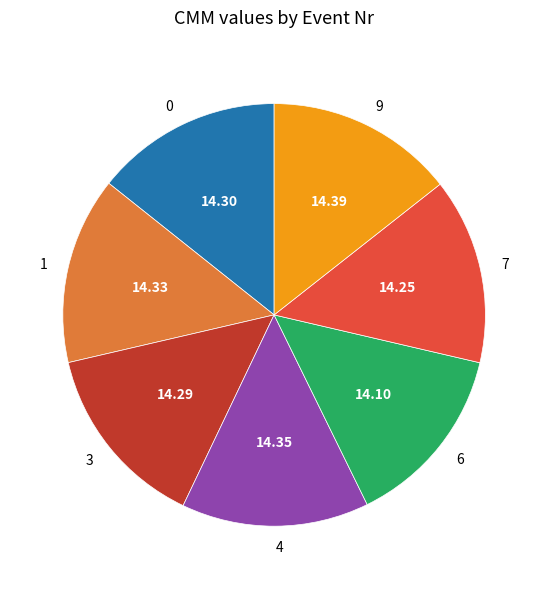

Combined, do 9 and 7 account for over 50%?

No